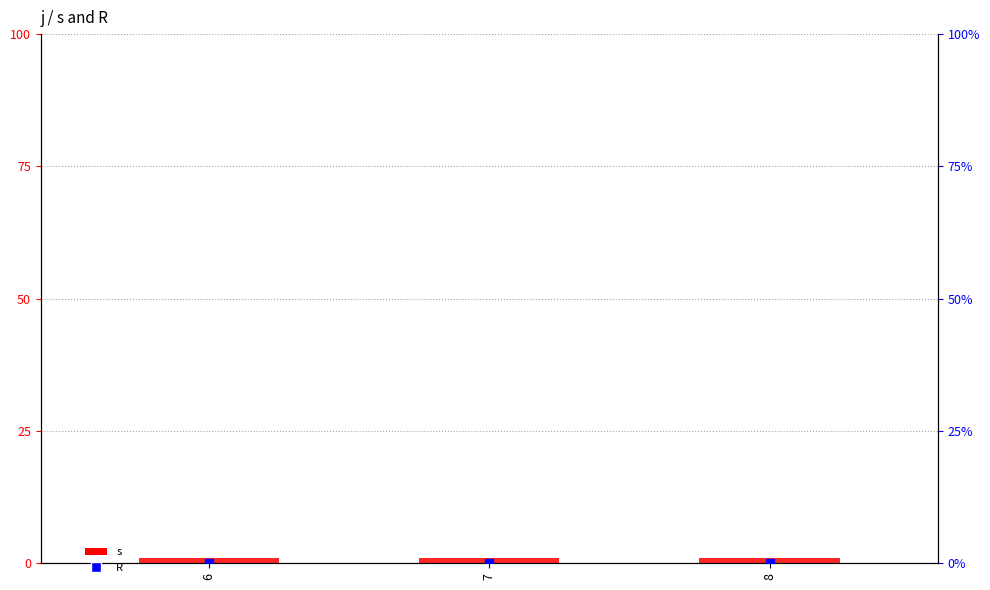

Which series has the largest total across all categories?

s